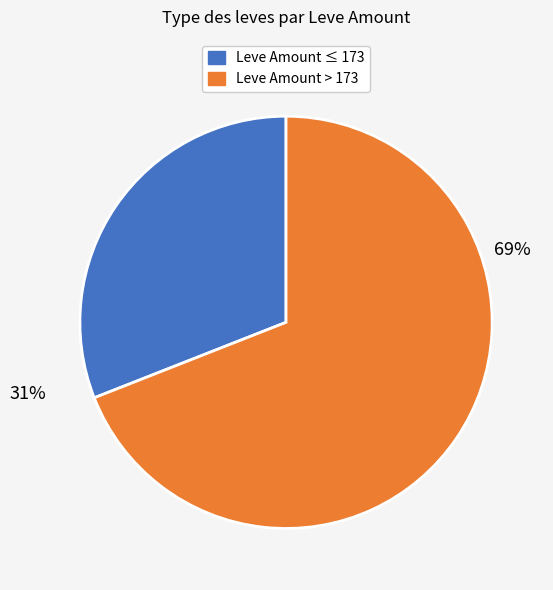

Is there any slice that represents more than half of the pie?

Yes